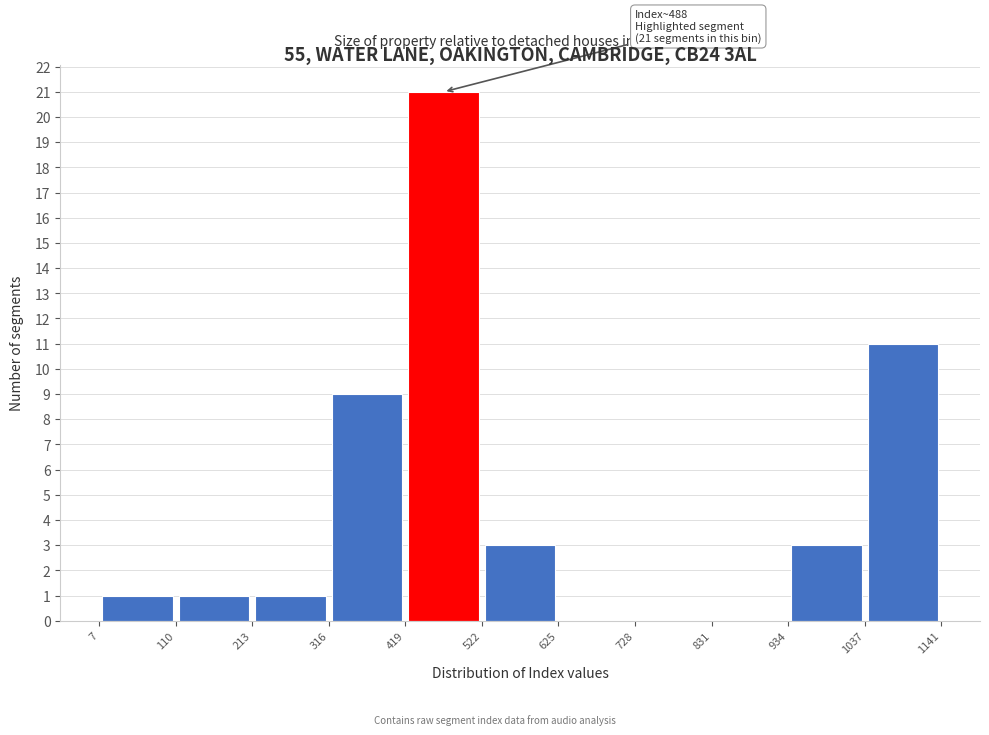

Over which range of the x-axis is the bar tallest?

419 to 522